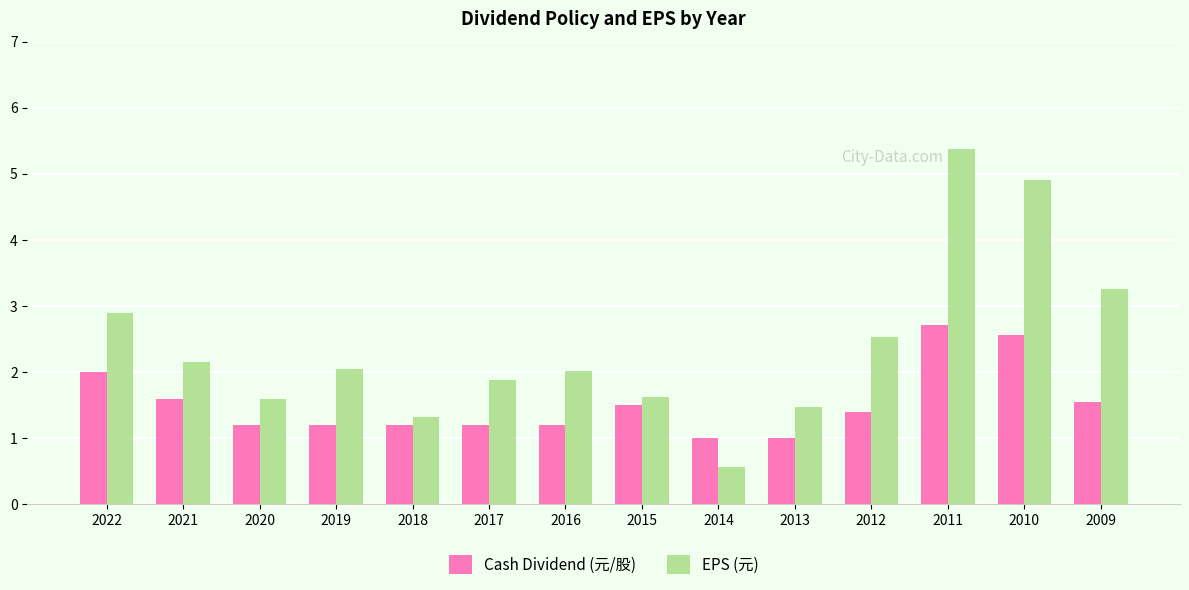

Are the bars grouped side by side (vs. stacked)?

Yes